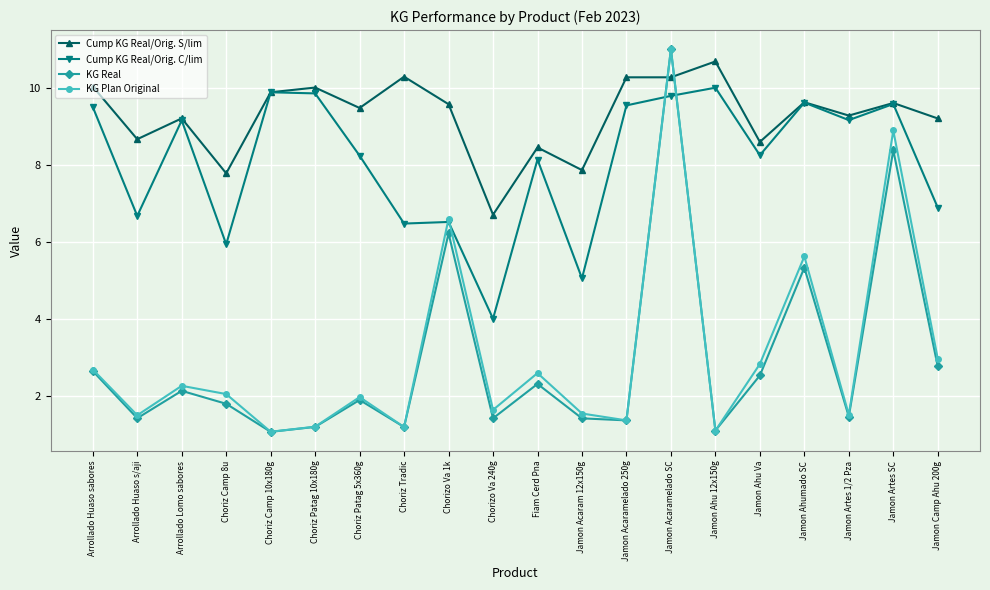

True or false: Cump KG Real/Orig. S/lim has more than 0 points higher than both neighbors.

True